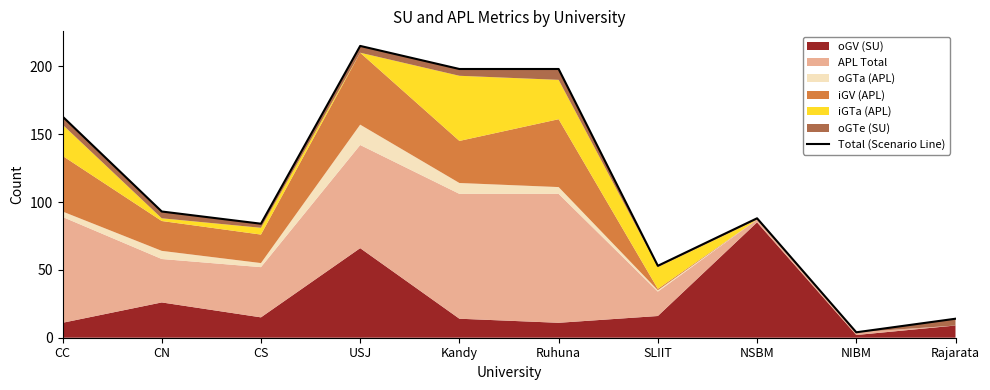

List the labels in order of value, largest first.

USJ, Kandy, Ruhuna, CC, CN, NSBM, CS, SLIIT, Rajarata, NIBM